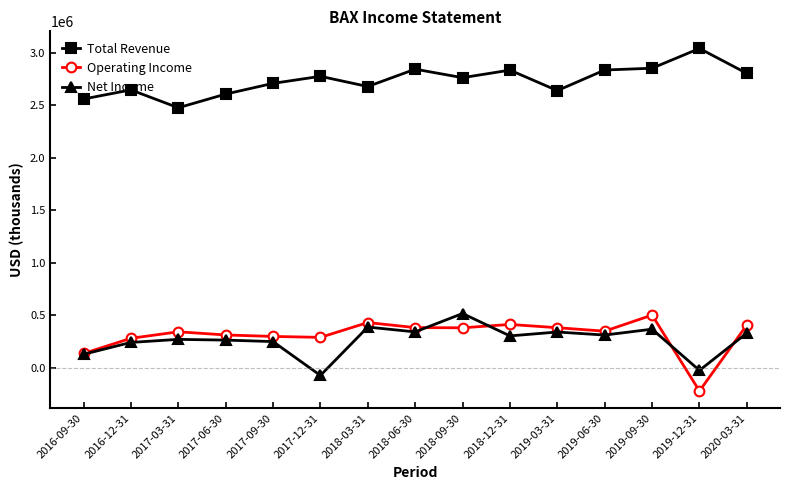

Between 2019-09-30 and 2019-12-31, which series saw the biggest shift?

Operating Income